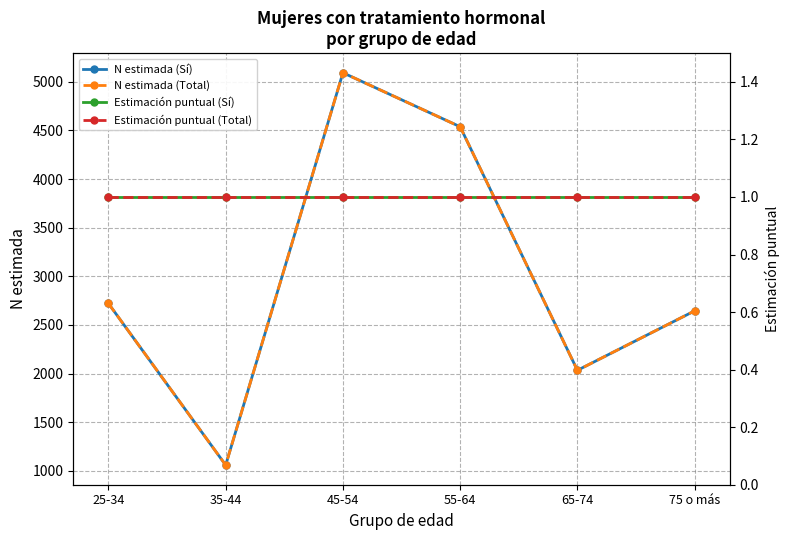

What is the total value across all series at 65-74?

4070